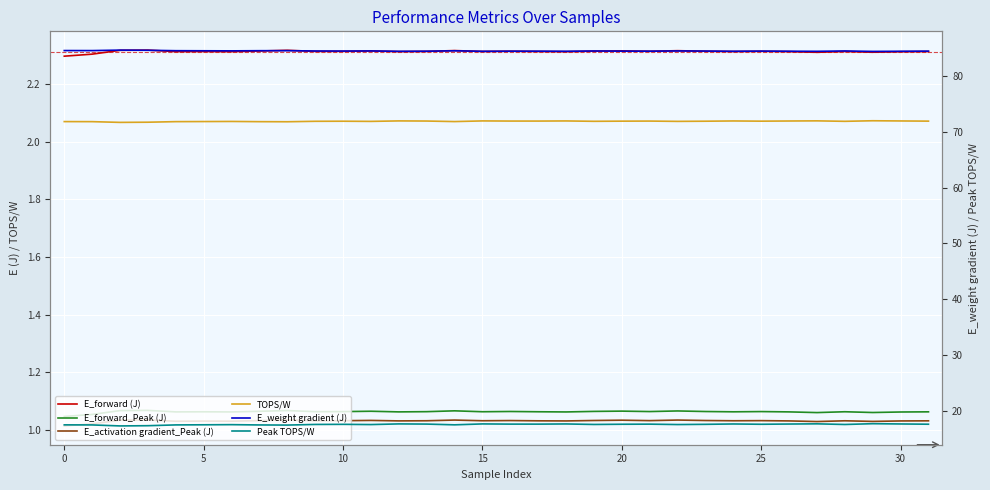

Is the value of TOPS/W at 29 greater than the value of E_weight gradient (J) at 25?

No